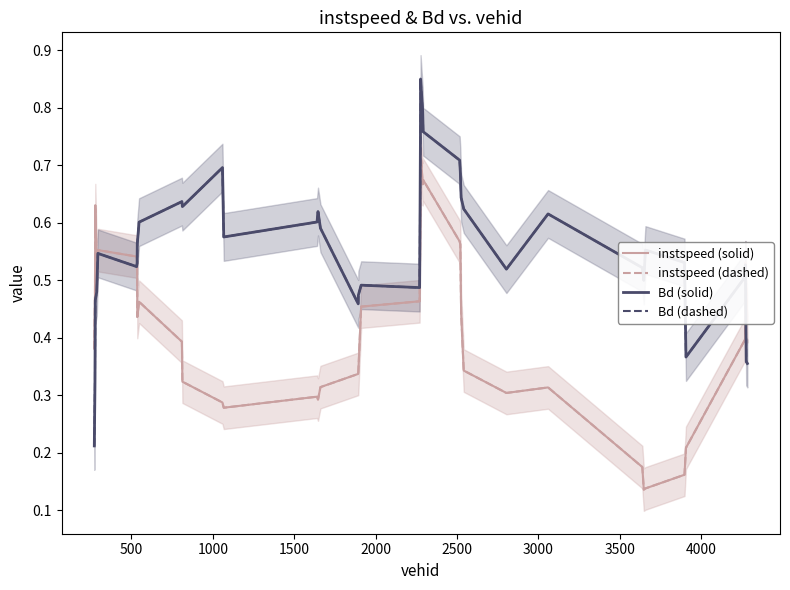

Which series has the largest range (max minus min)?

Bd (solid)